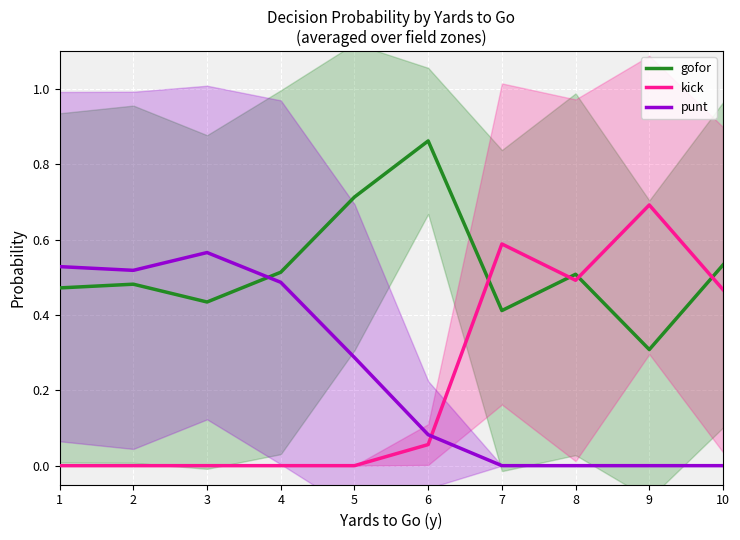

What is the total value across all series at 8?

1.0